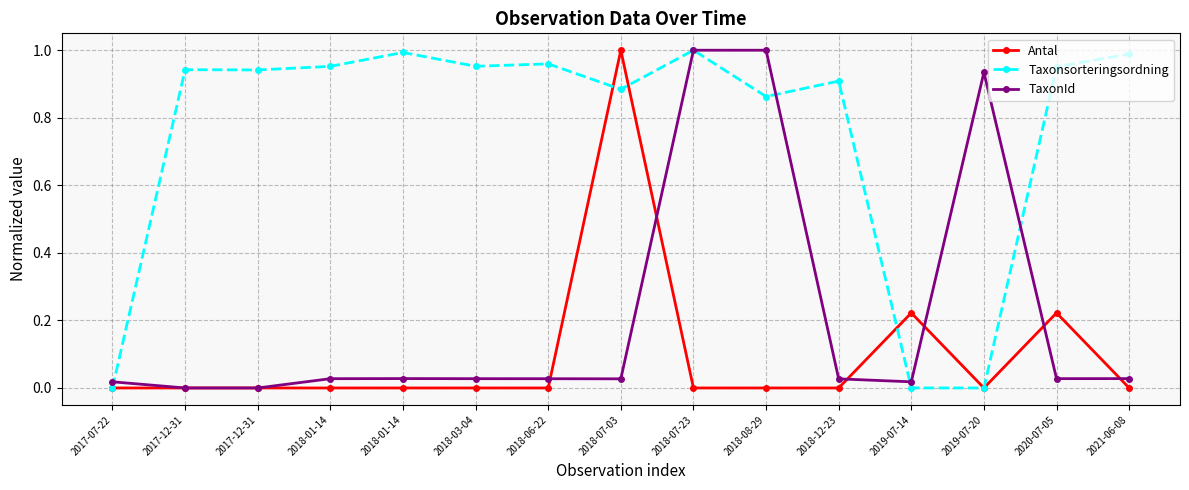

Rank the series at 2018-08-29 from lowest to highest value.

Antal, Taxonsorteringsordning, TaxonId